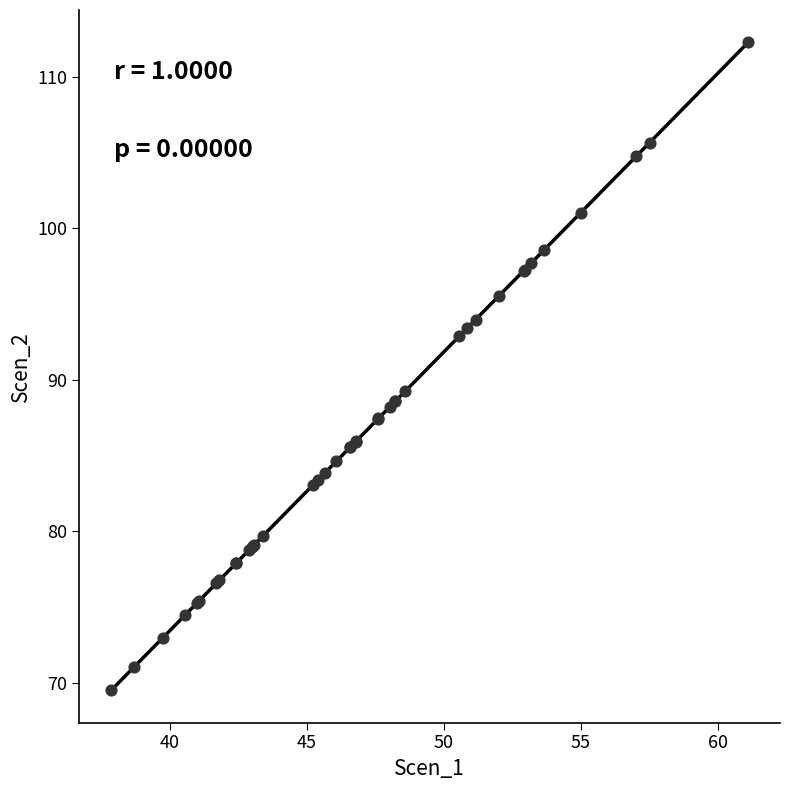

What Y value in the scatter plot is closest to 90?

89.3